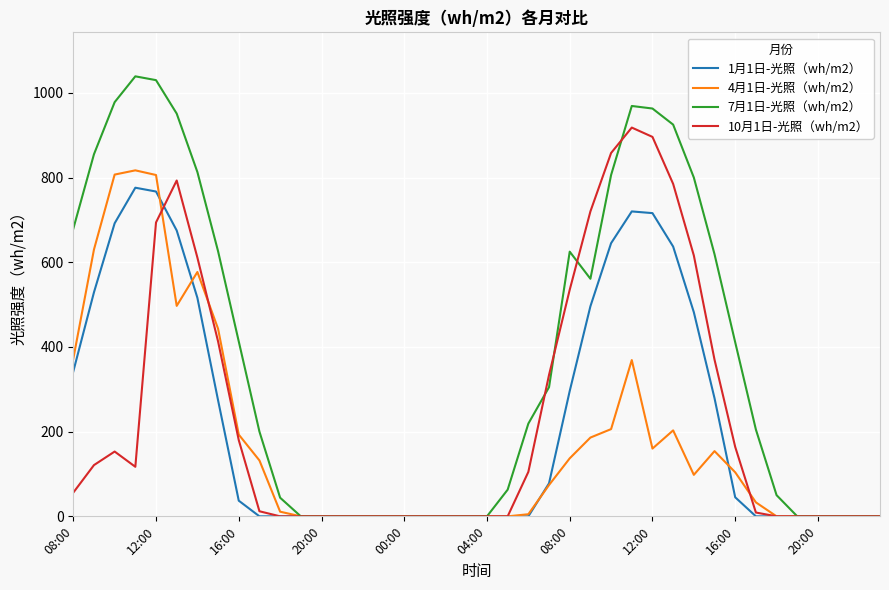

Which series has the widest spread of values?

7月1日-光照（wh/m2）